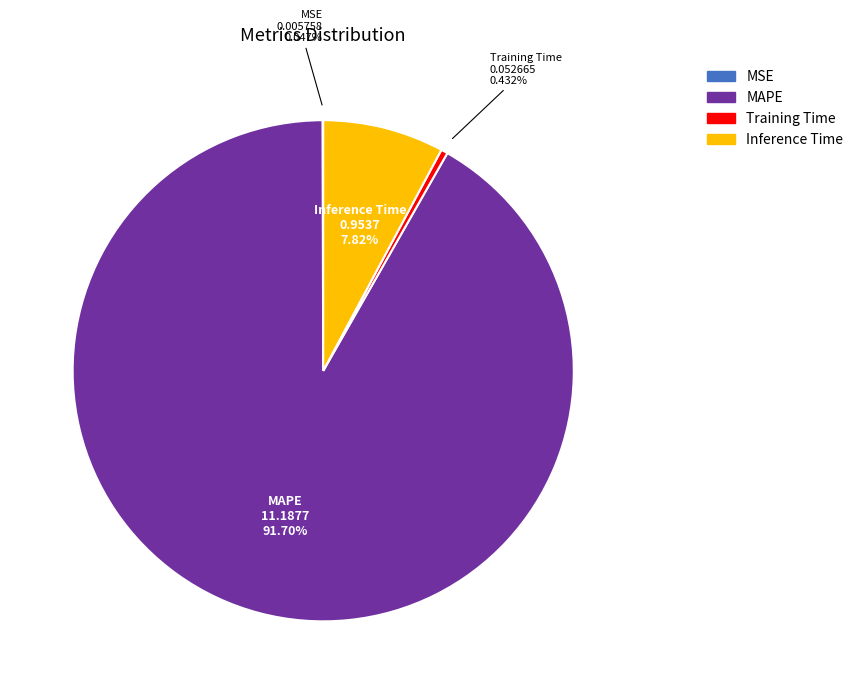

Which category has the biggest portion of the pie?

MAPE